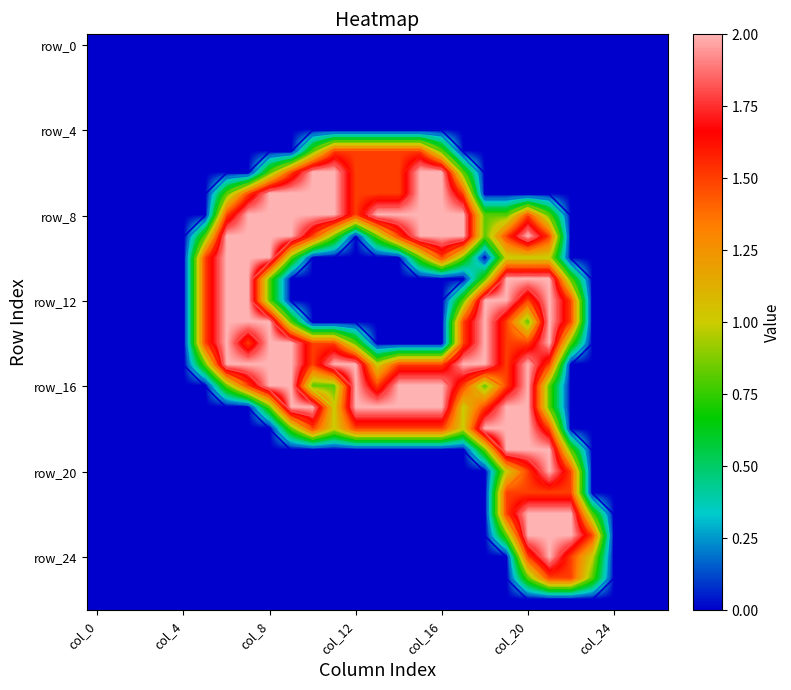

What is the difference between the highest and lowest values at 22?

2.0